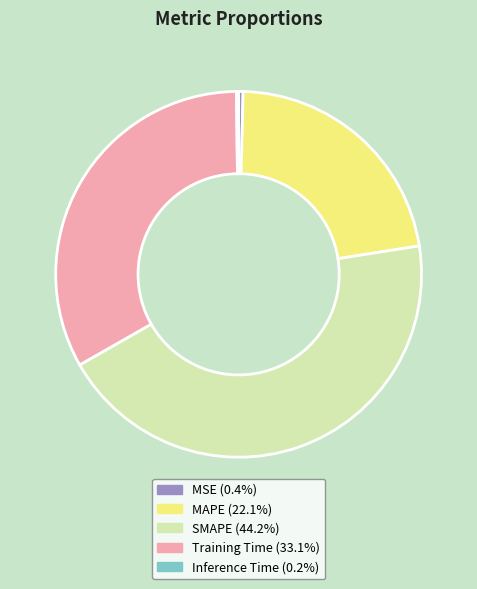

What is the largest slice in the pie chart?

SMAPE